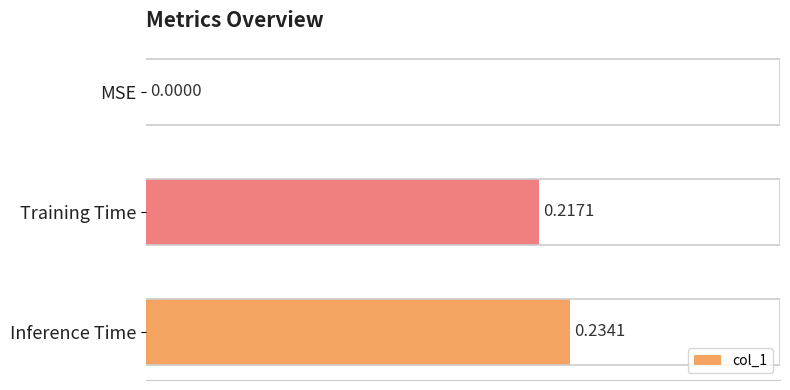

Which label corresponds to the largest value in the chart?

Inference Time